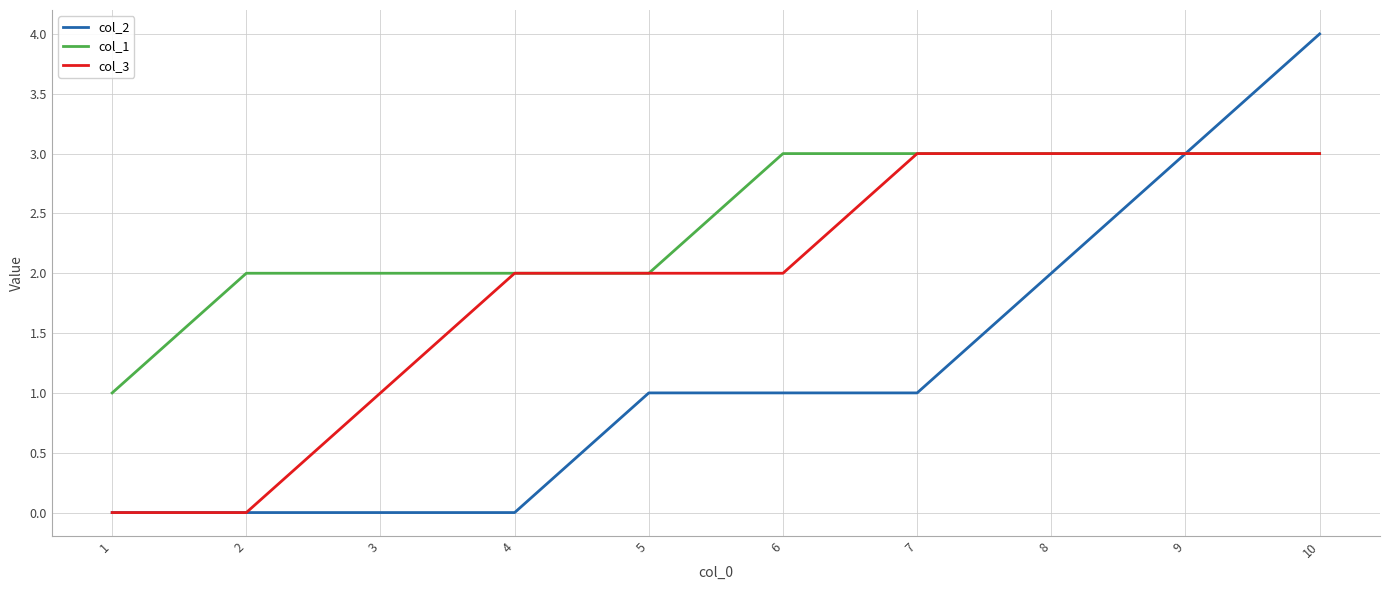

What is the total value across all series at 5?

5